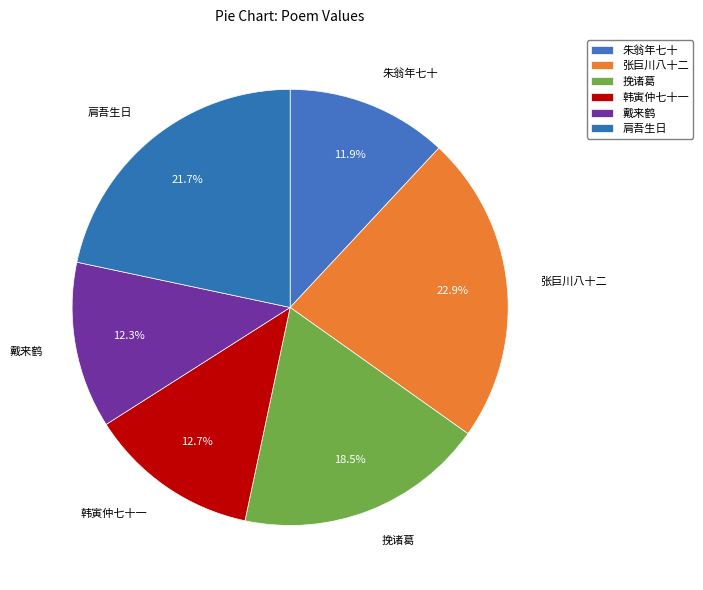

Does 韩寅仲七十一 account for over 50% of the chart?

No